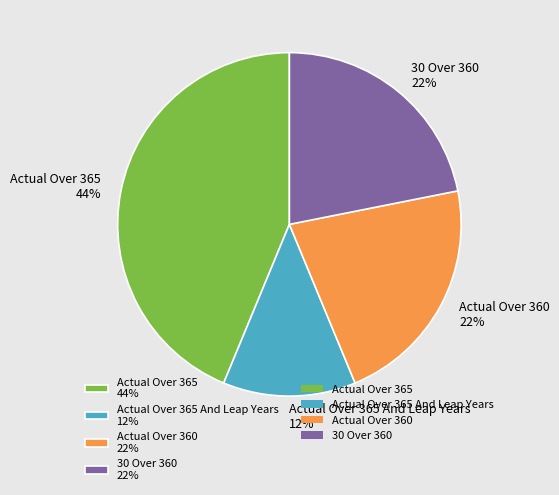

Which slice is the largest?

Actual Over 365 44%